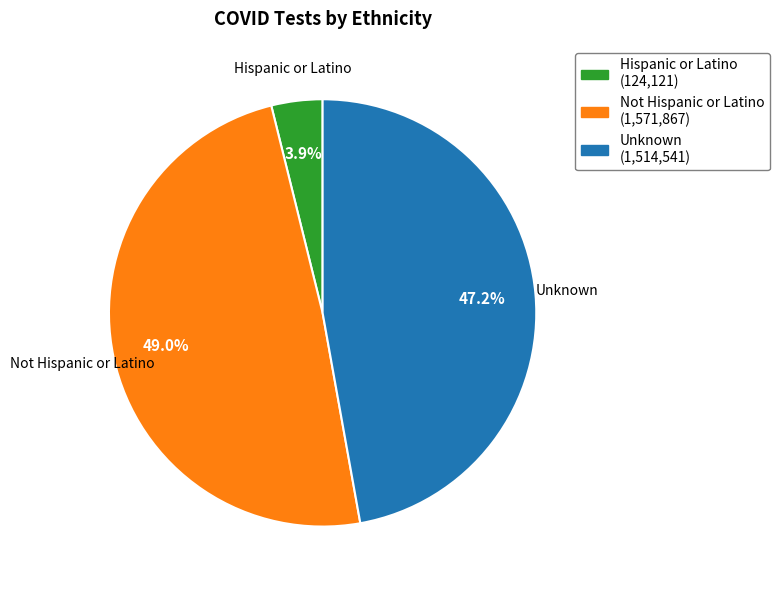

Which category has the biggest portion of the pie?

Not Hispanic or Latino